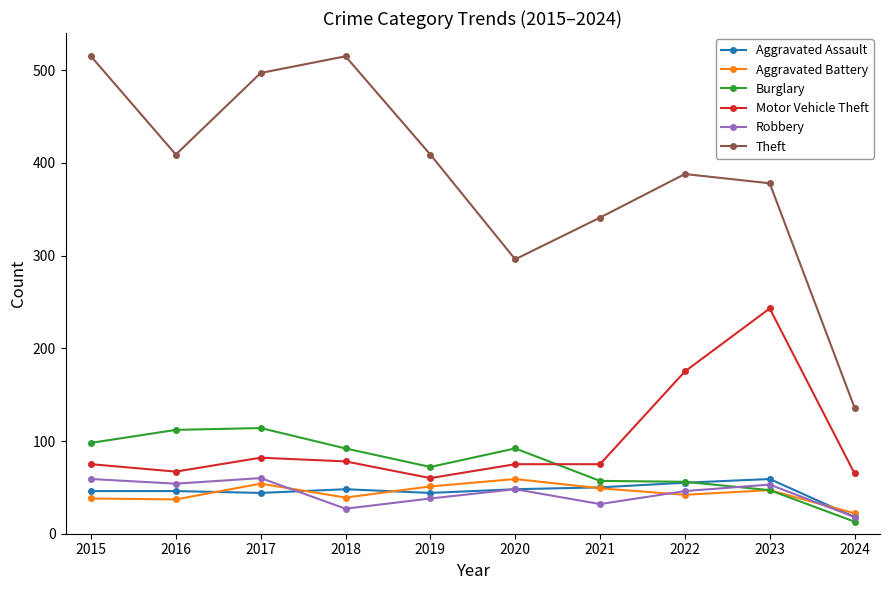

Which series has the largest total across all categories?

Theft